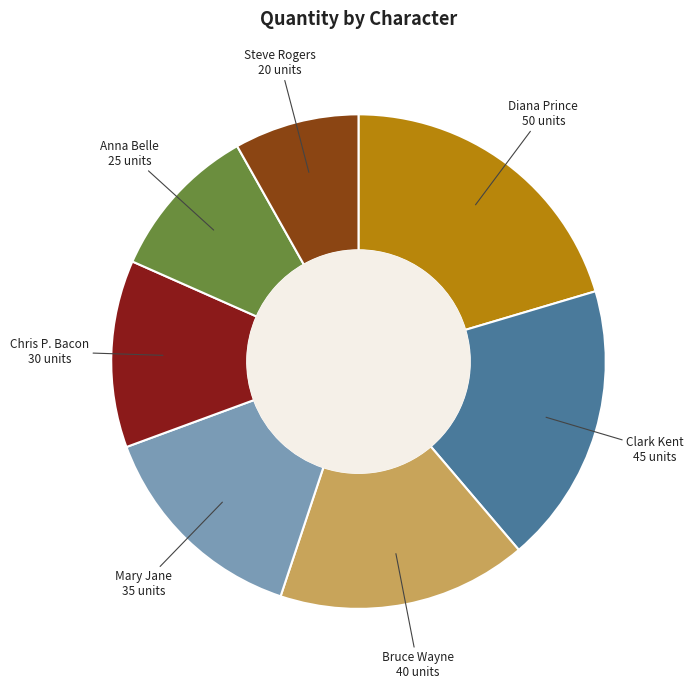

Is there any slice that represents more than half of the pie?

No